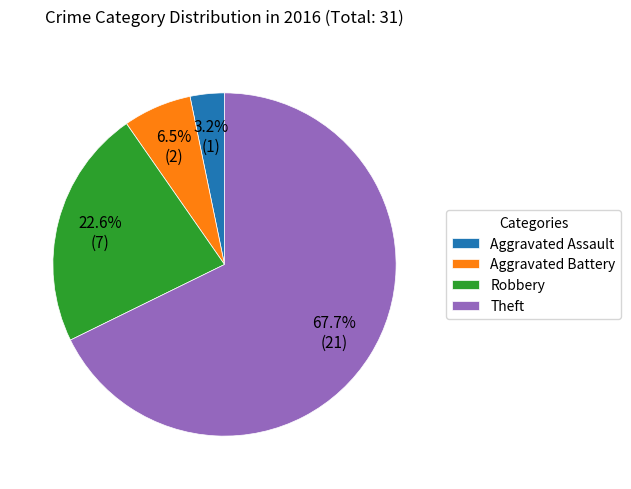

What percentage is the Theft slice, to the nearest percent?

68%